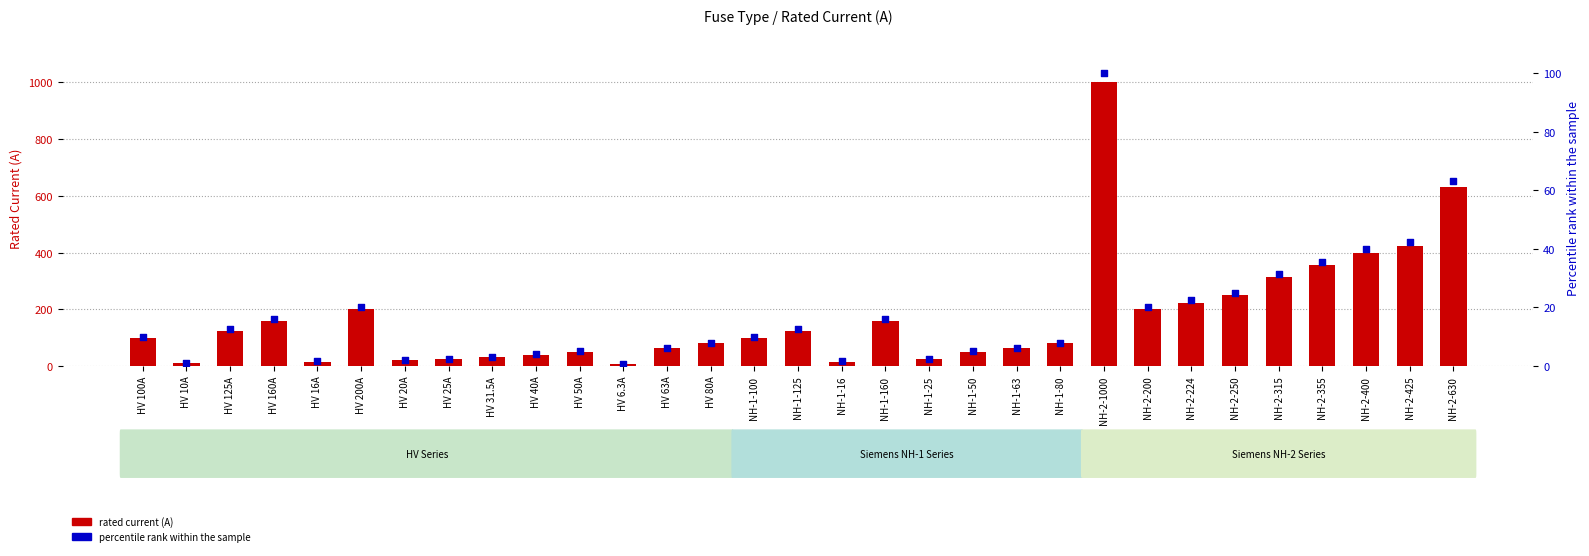

What are all the series names shown in the legend?

rated current (A), percentile rank within the sample